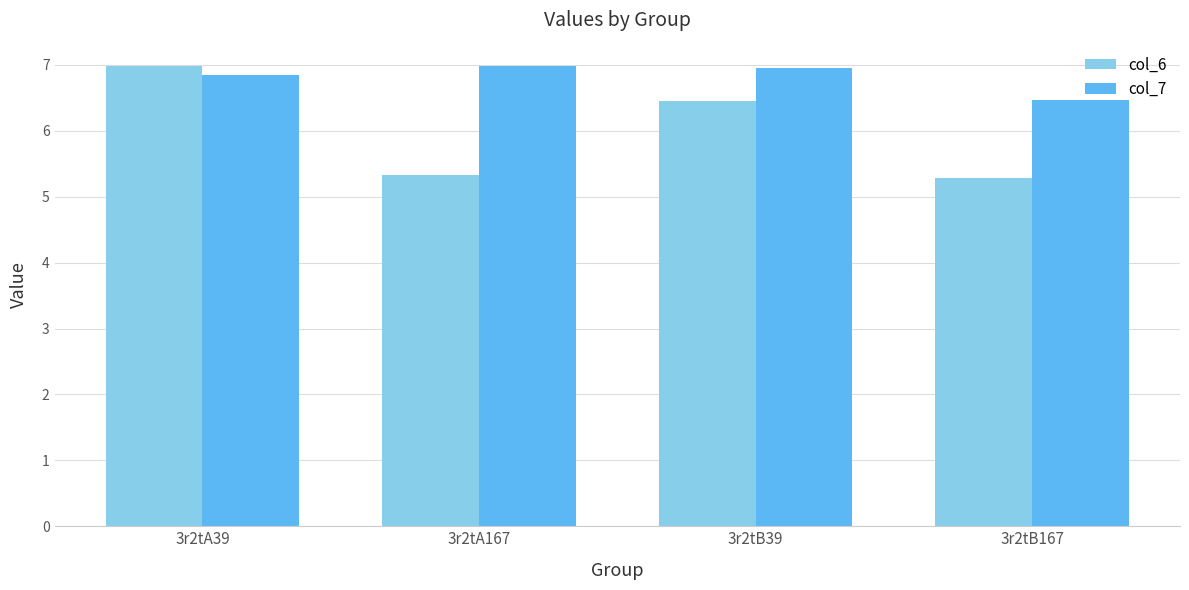

What position from the right is 3r2tA167?

3